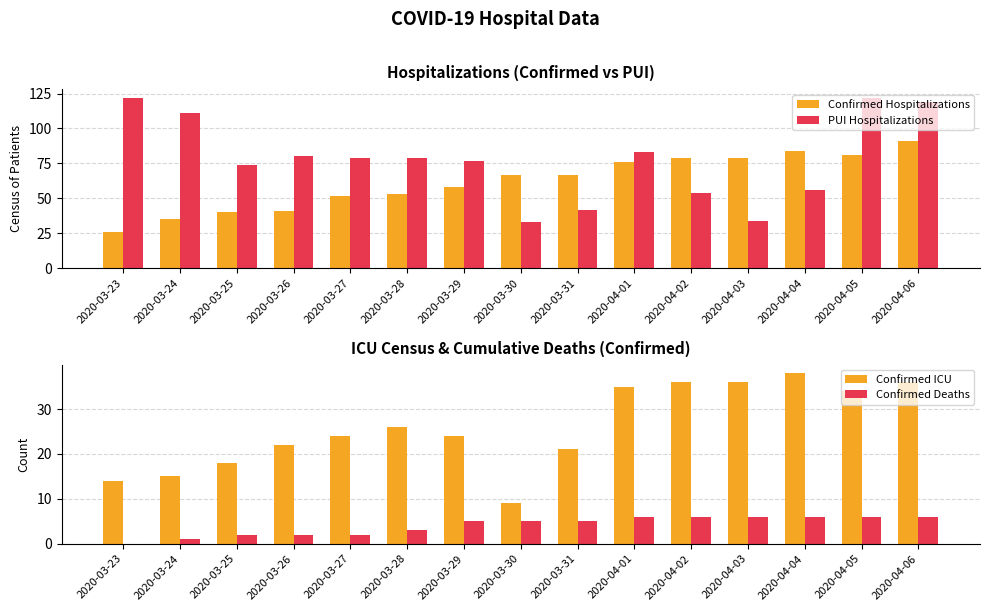

How many categories are shown in the chart?

15